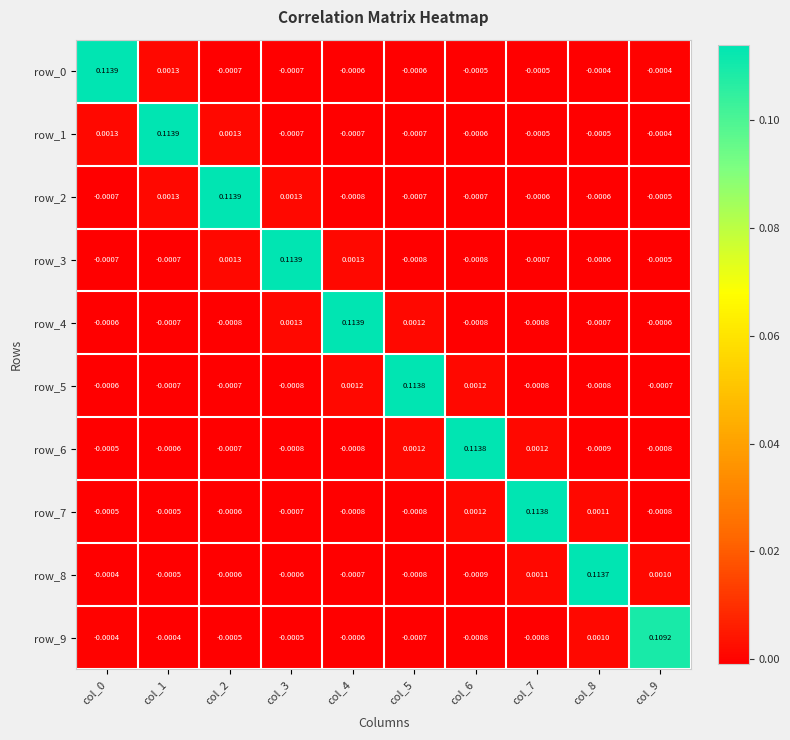

Is the value of row_8 at col_8 greater than the value of row_0 at col_2?

Yes